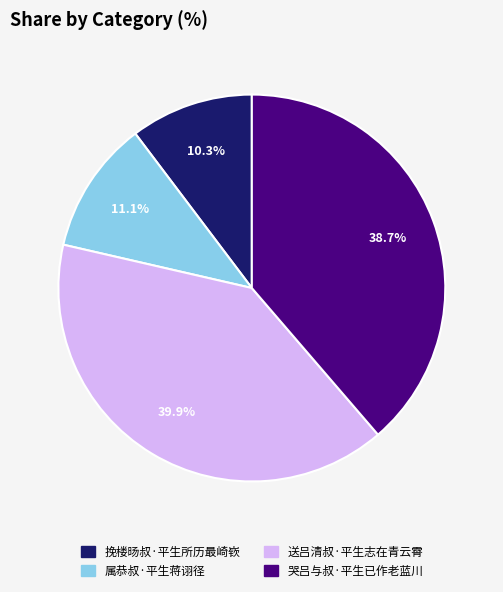

What is the largest slice in the pie chart?

送吕清叔·平生志在青云霄